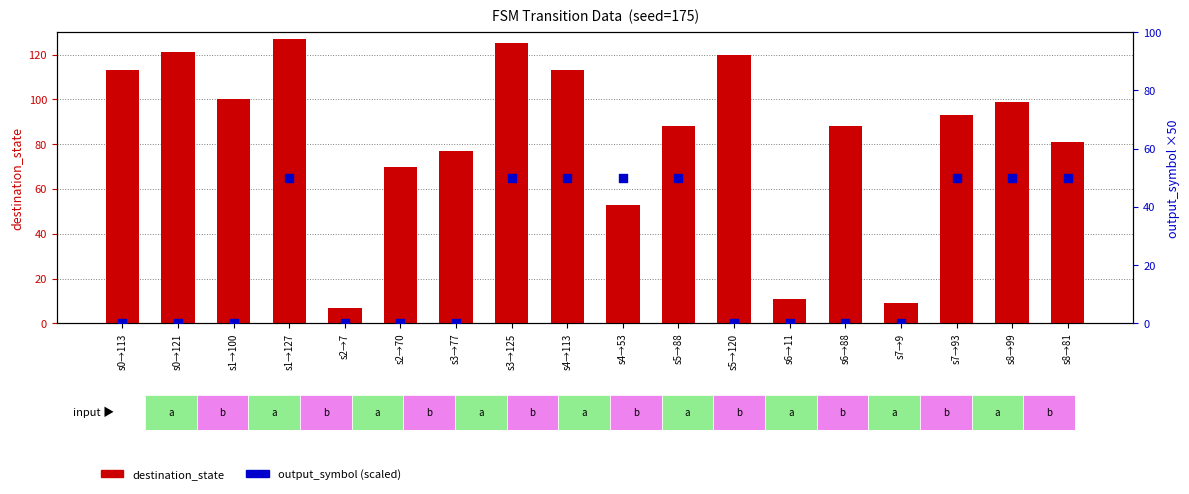

What are all the series names shown in the legend?

destination_state, output_symbol (scaled)